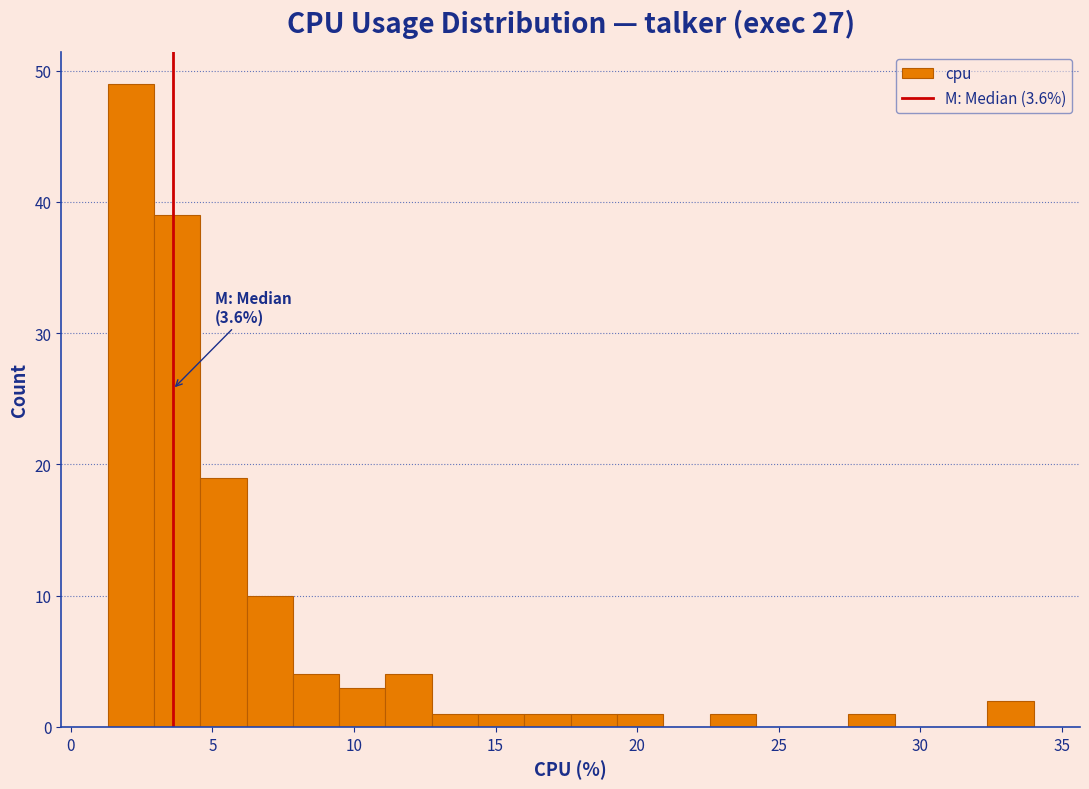

Around what value on the x-axis is the tallest bar? Give the approximate position of its centre, as read against the axis.

2.0